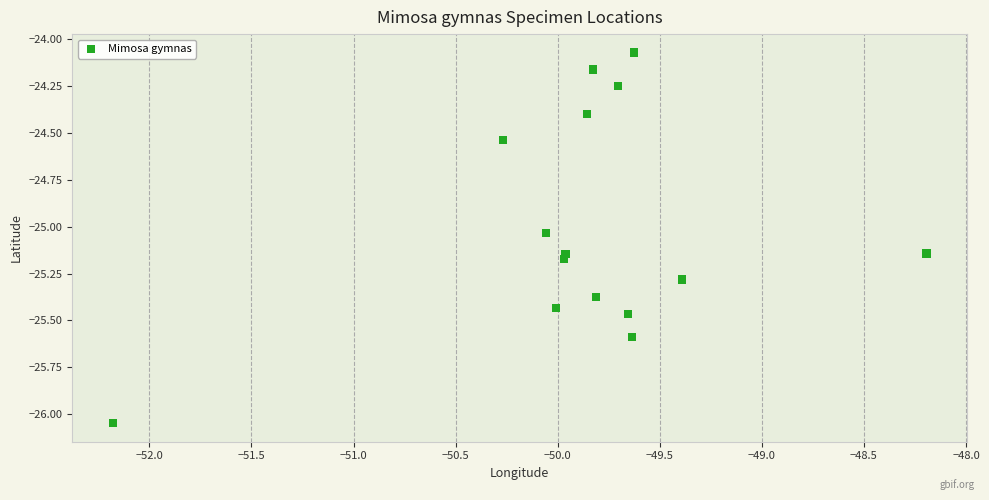

What is the range of X values (max minus min)?

4.0